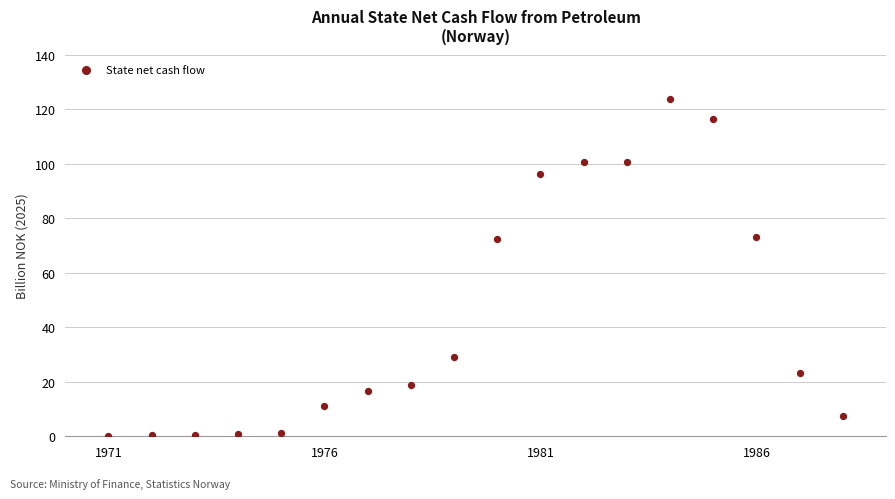

What is the range of Y values (max minus min)?

123.4